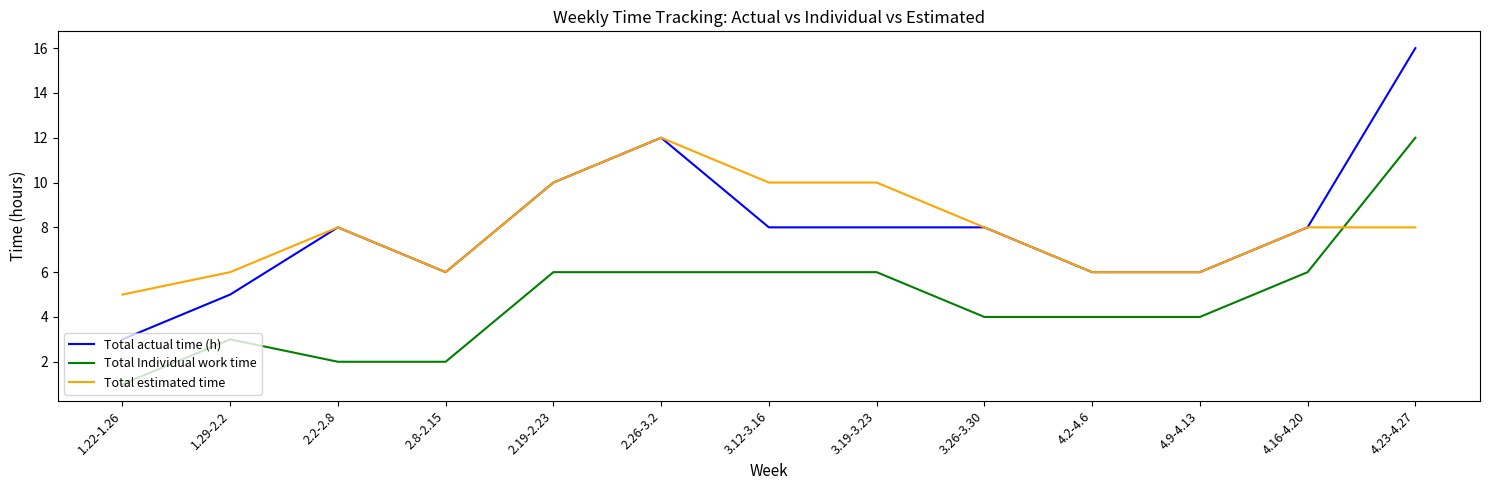

True or false: Total estimated time has a value of 6 at 4.9-4.13.

True